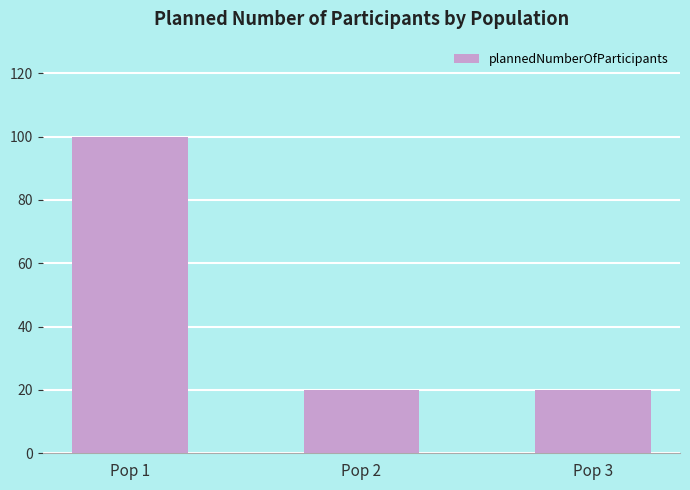

Approximately how many times larger is the value at Pop 1 compared to Pop 2?

5.0